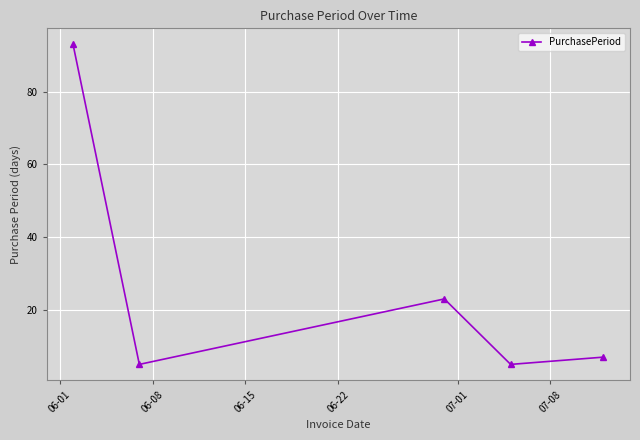

How many data points are less than 7?

2